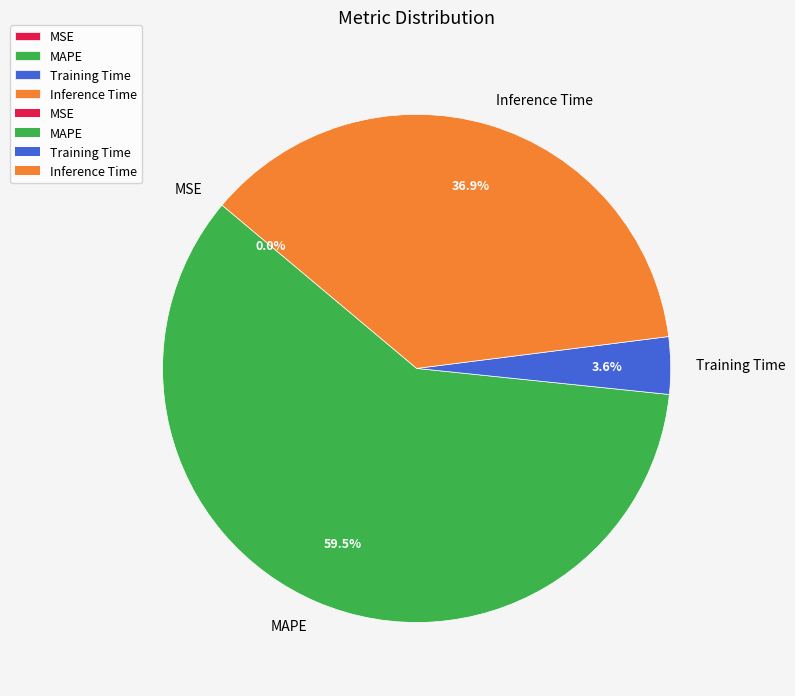

The Inference Time slice represents 37% of the pie. True or false?

True